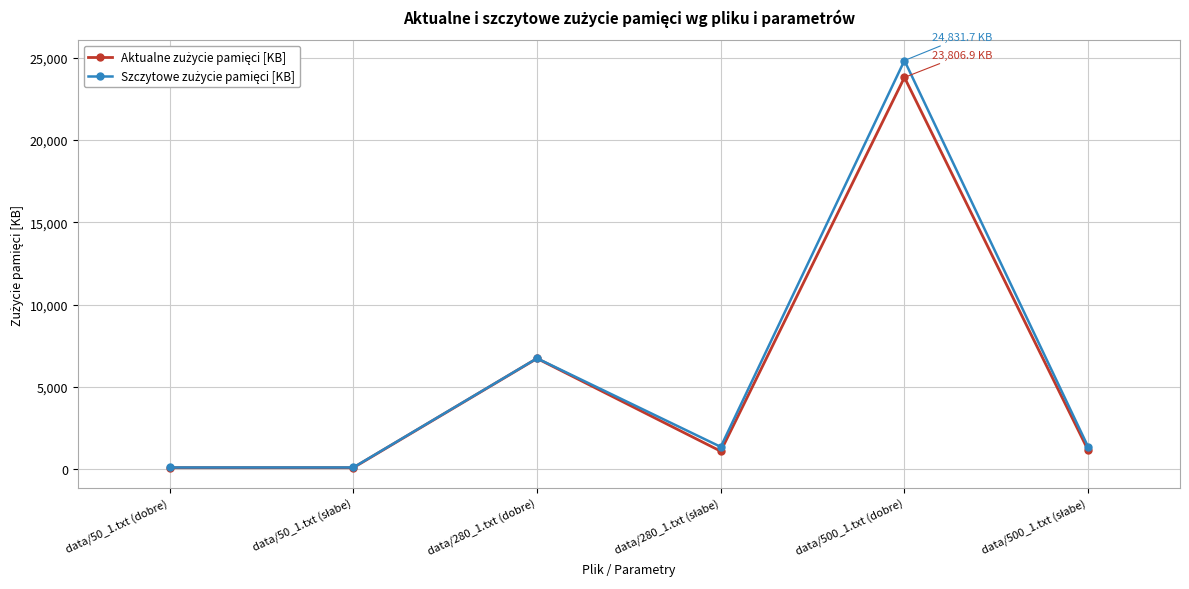

At which category is the sum across all series the highest?

data/500_1.txt (dobre)